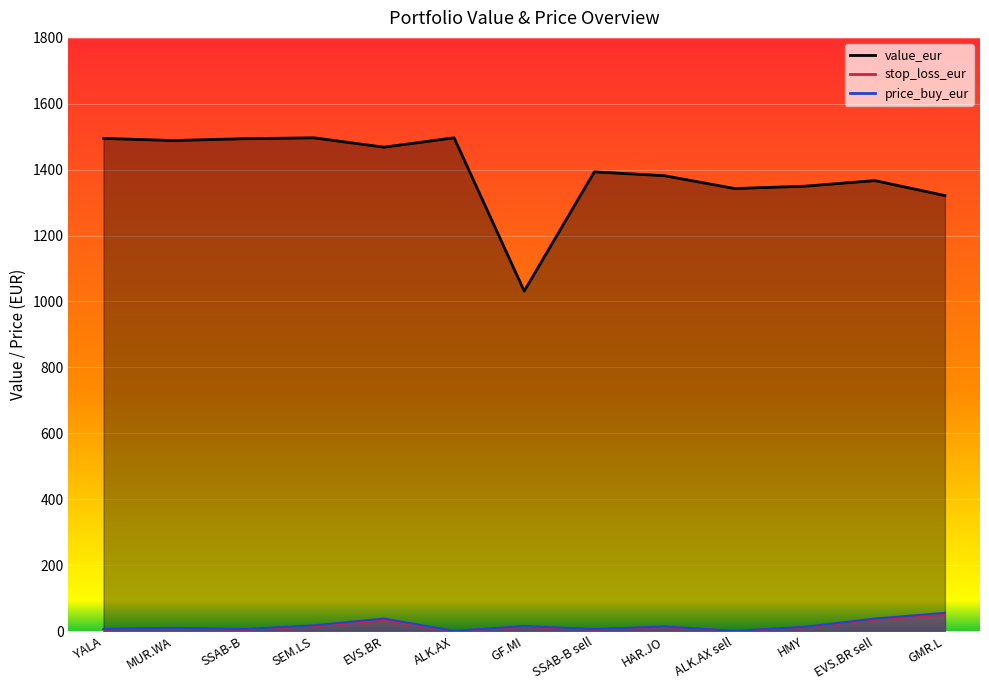

True or false: value_eur and stop_loss_eur intersect in this chart.

False